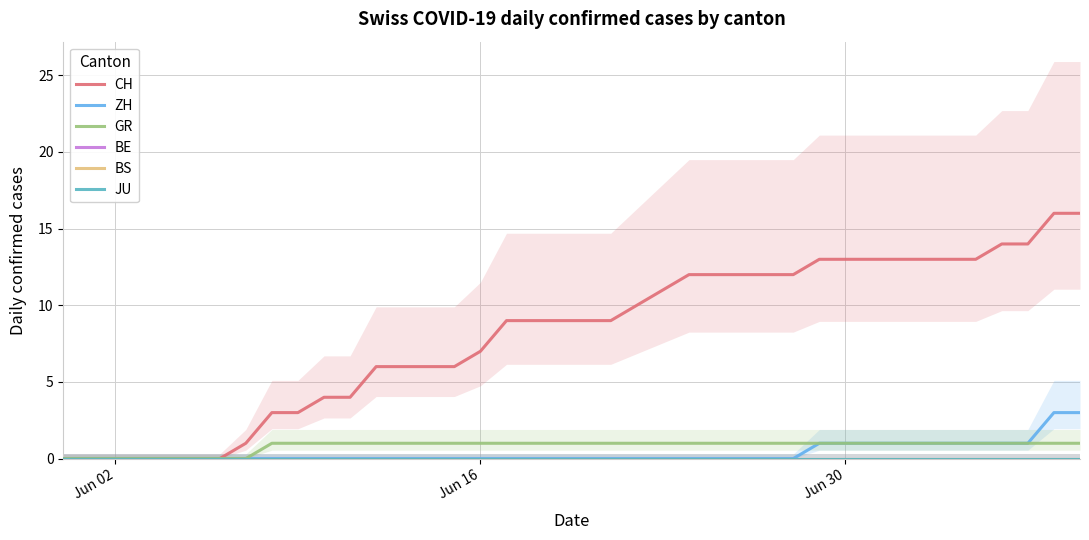

What are all the series names shown in the legend?

CH, ZH, GR, BE, BS, JU